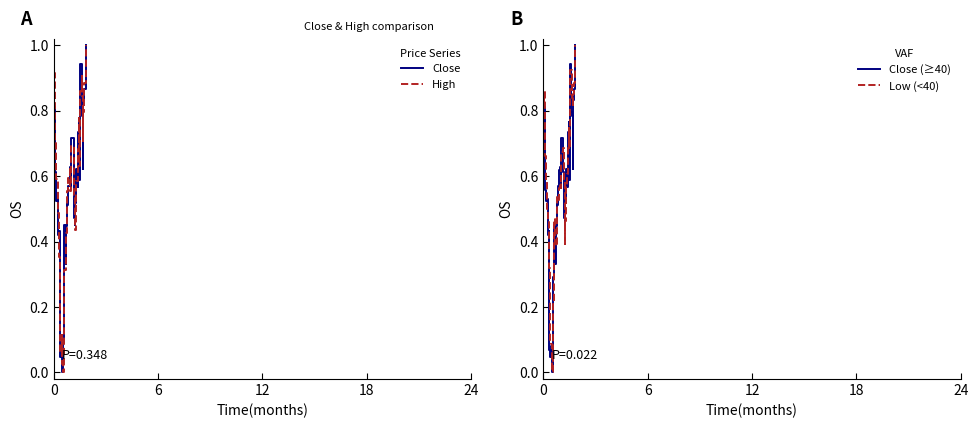

What is the highest value of the Close (≥40) series?

1.0